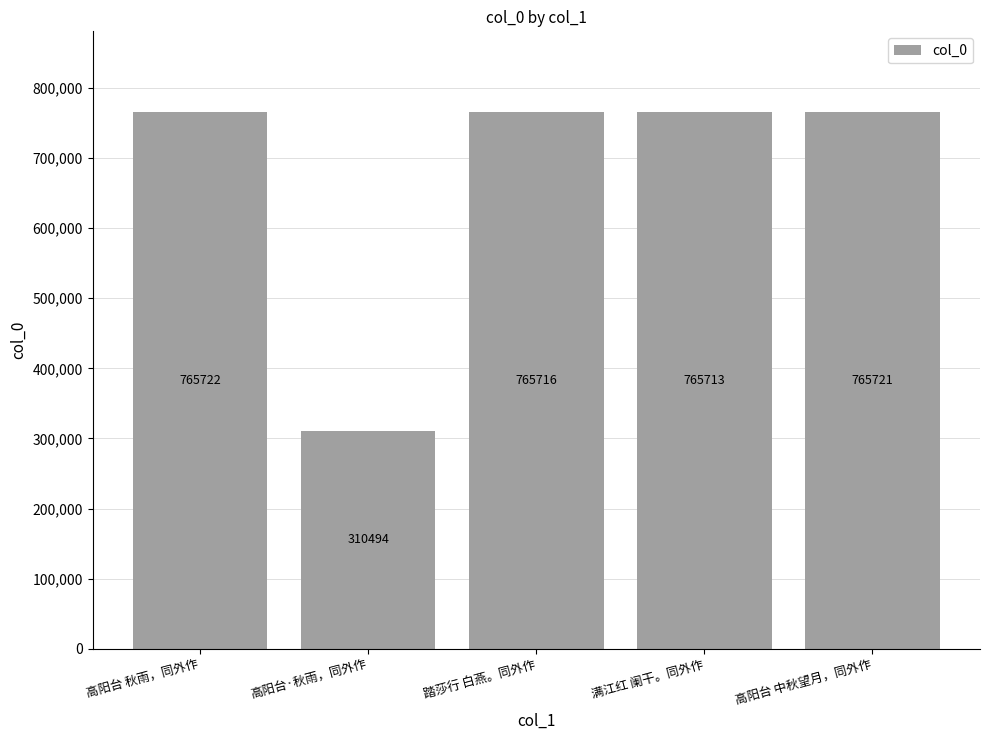

At which category does the chart reach its minimum across all series?

高阳台·秋雨，同外作